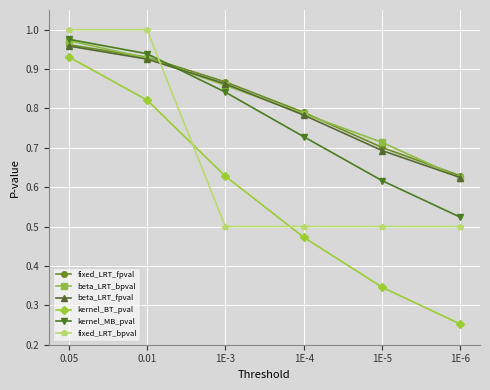

True or false: beta_LRT_bpval has more than 2 interior local peaks.

False